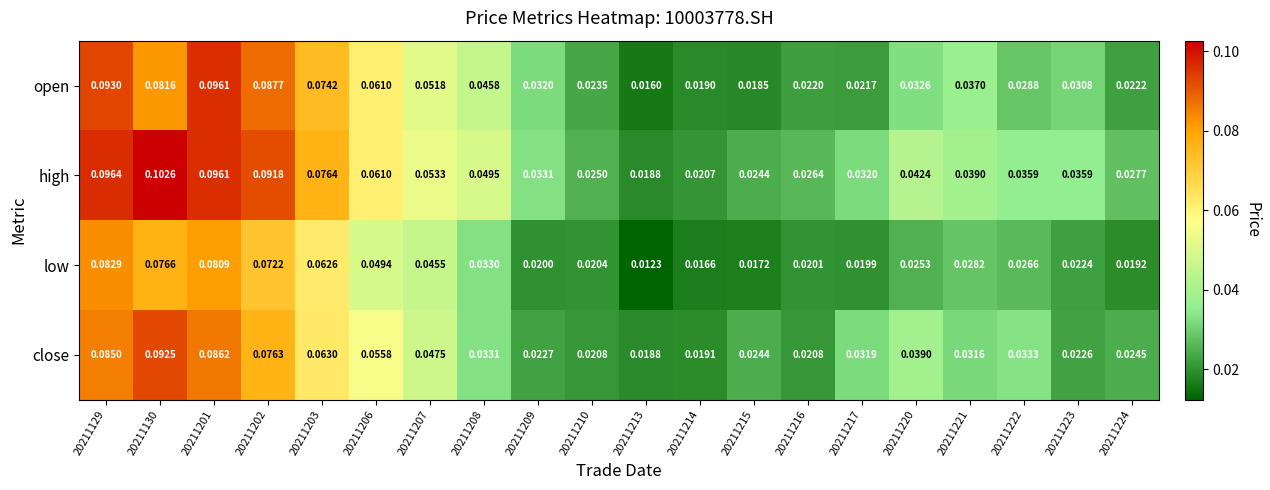

Rank the series by their average value, from highest to lowest.

high, open, close, low